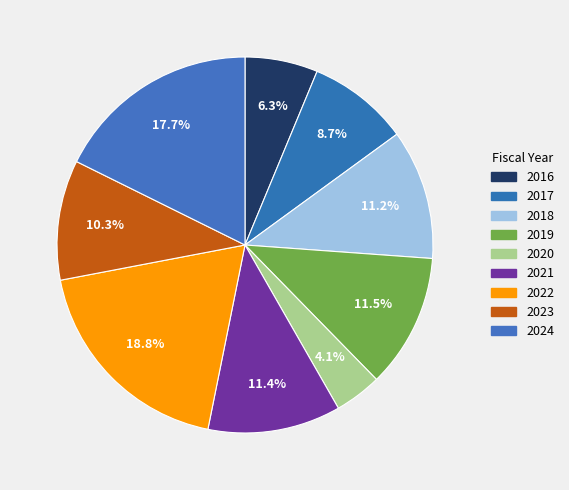

Rank the categories by value from lowest to highest.

2020, 2016, 2017, 2023, 2018, 2021, 2019, 2024, 2022